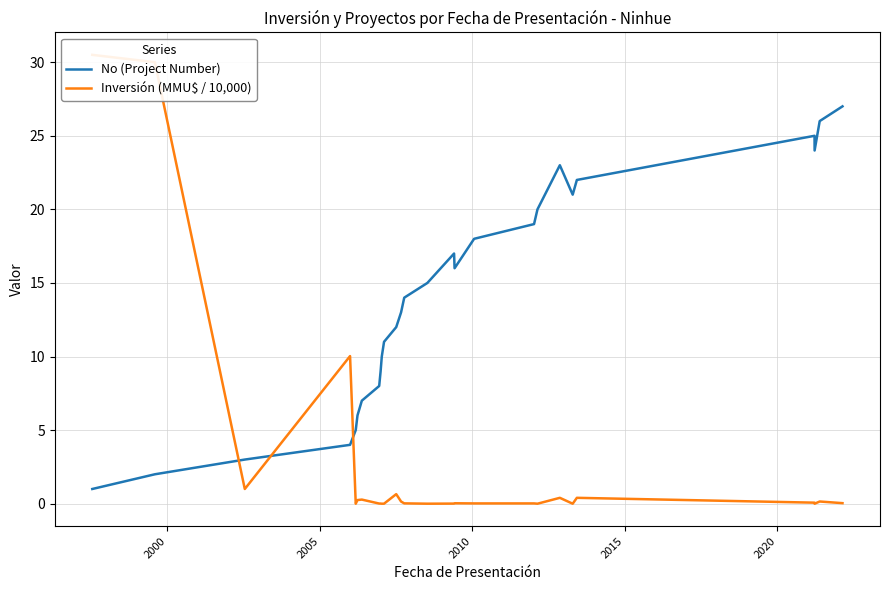

Is the value of No (Project Number) at 21 greater than the value of Inversión (MMU$ / 10,000) at 16?

Yes